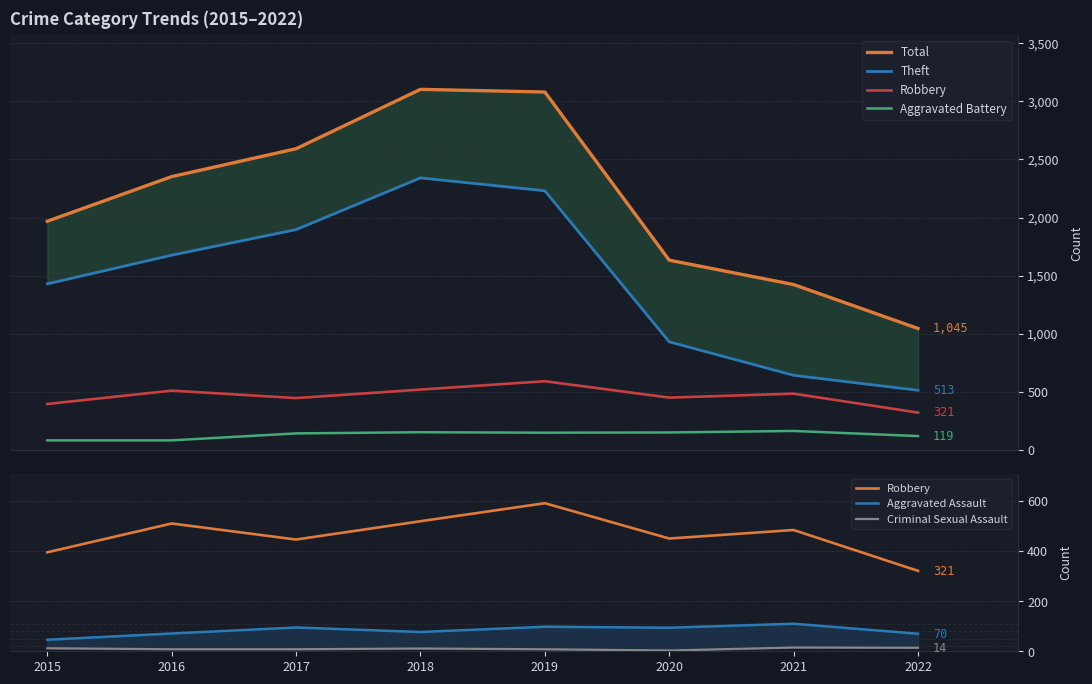

The value of Aggravated Assault at 2016 is 118. True or false?

False